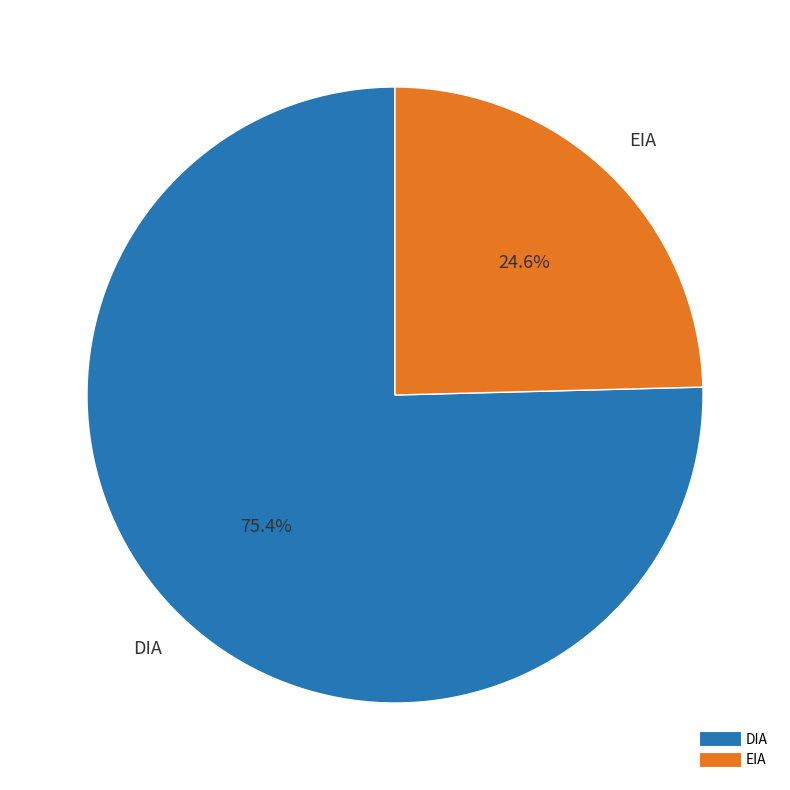

How many slices are in this pie chart?

2